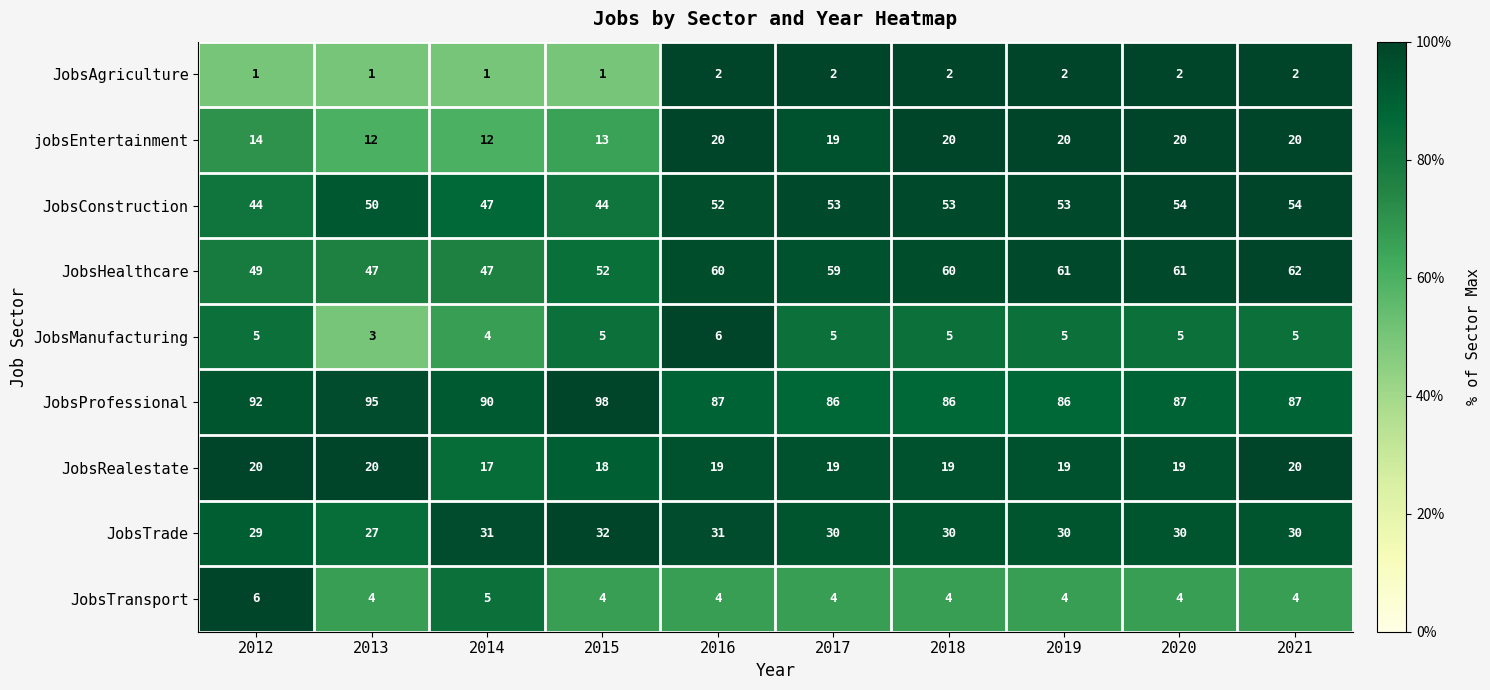

What is the spread (max minus min) of values at 2015?

97